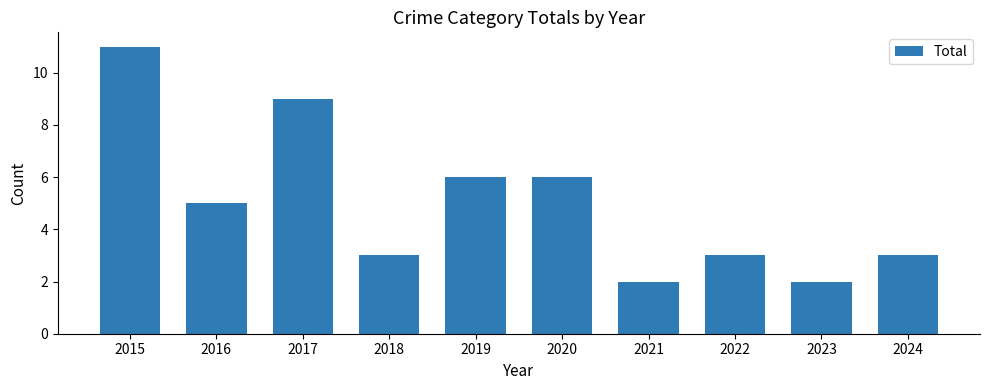

Which label corresponds to the largest value in the chart?

2015